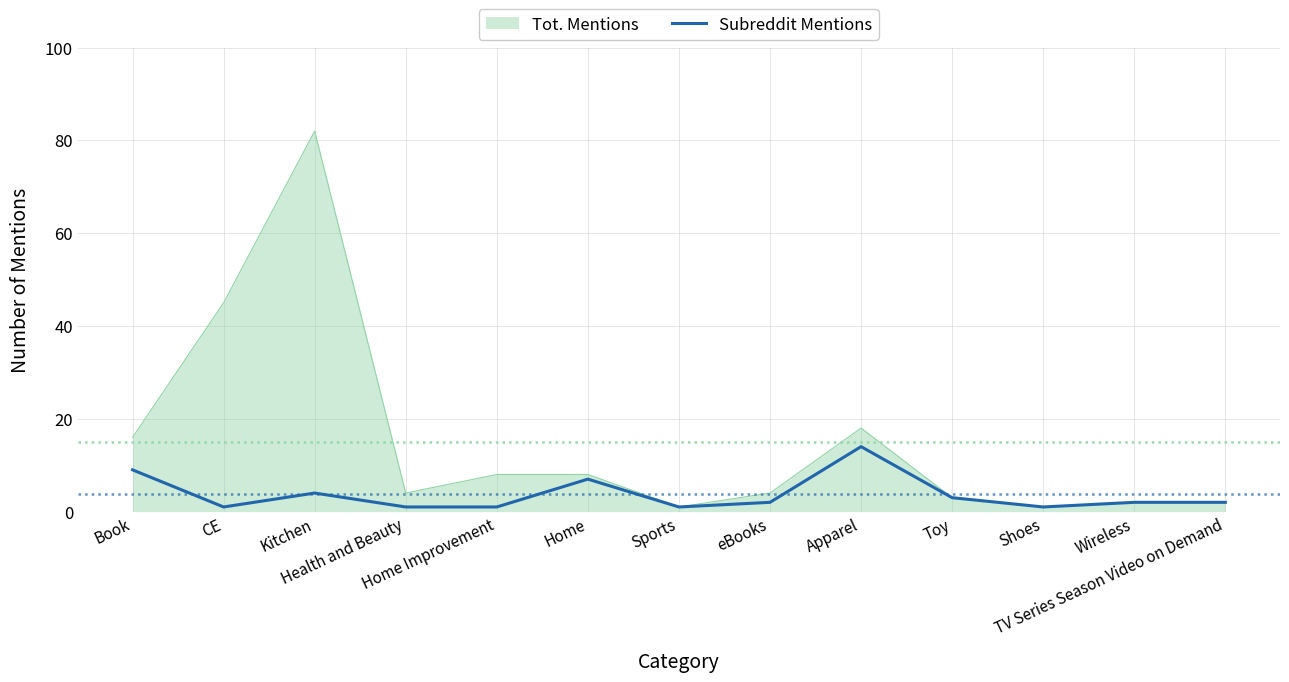

What is the highest value of the Subreddit Mentions series?

14